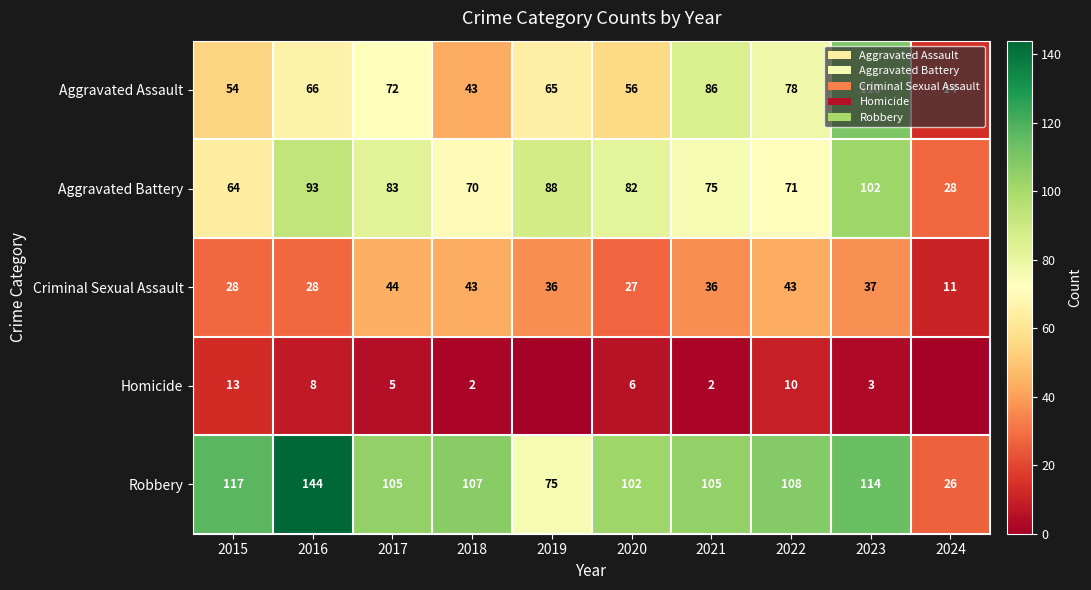

Is it true that Aggravated Assault equals 19 at 2018?

False